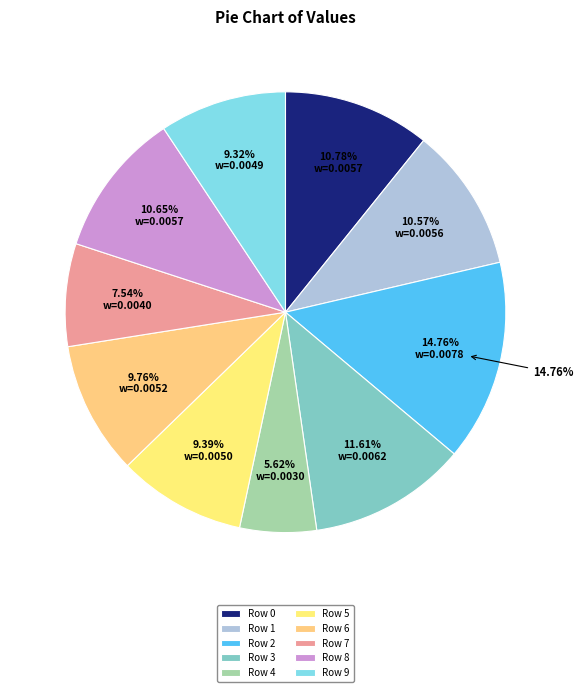

To the nearest percent, what is the difference between the largest and smallest slice percentages?

9%